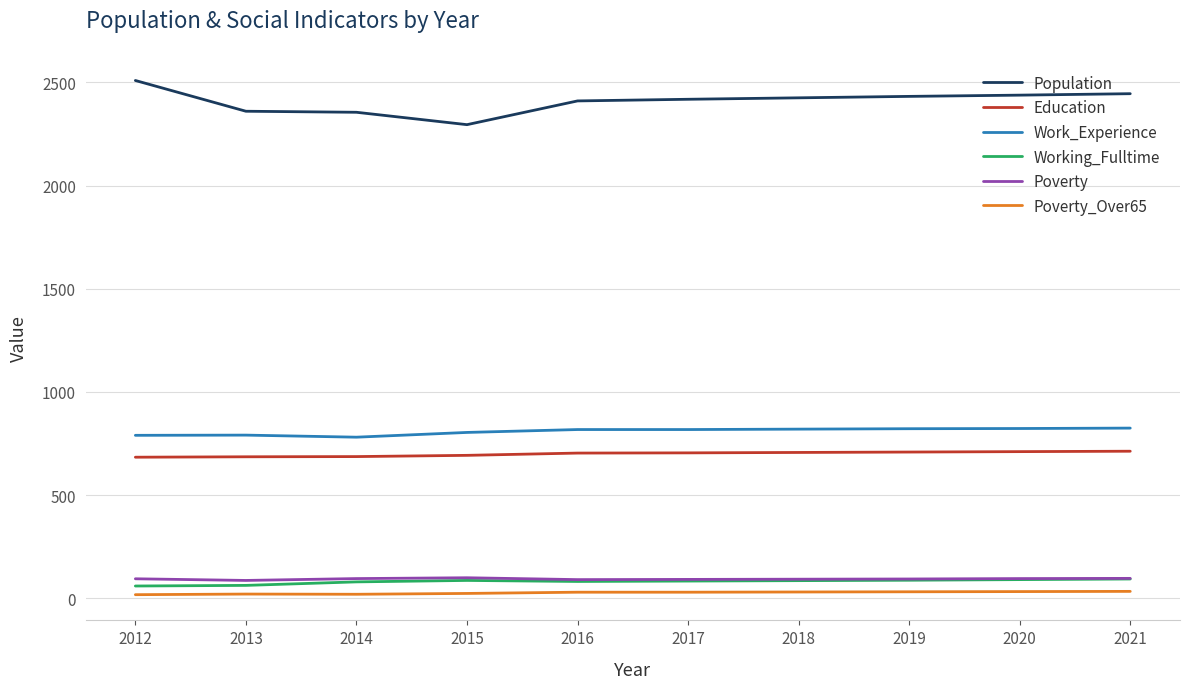

True or false: Working_Fulltime and Education cross at least once.

False